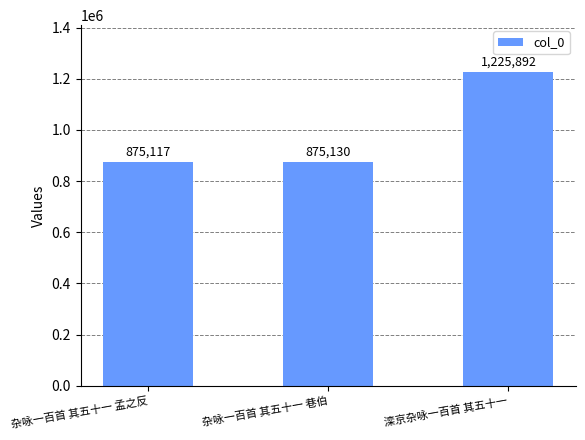

Is it true that the value at 滦京杂咏一百首 其五十一 is 2077762?

False